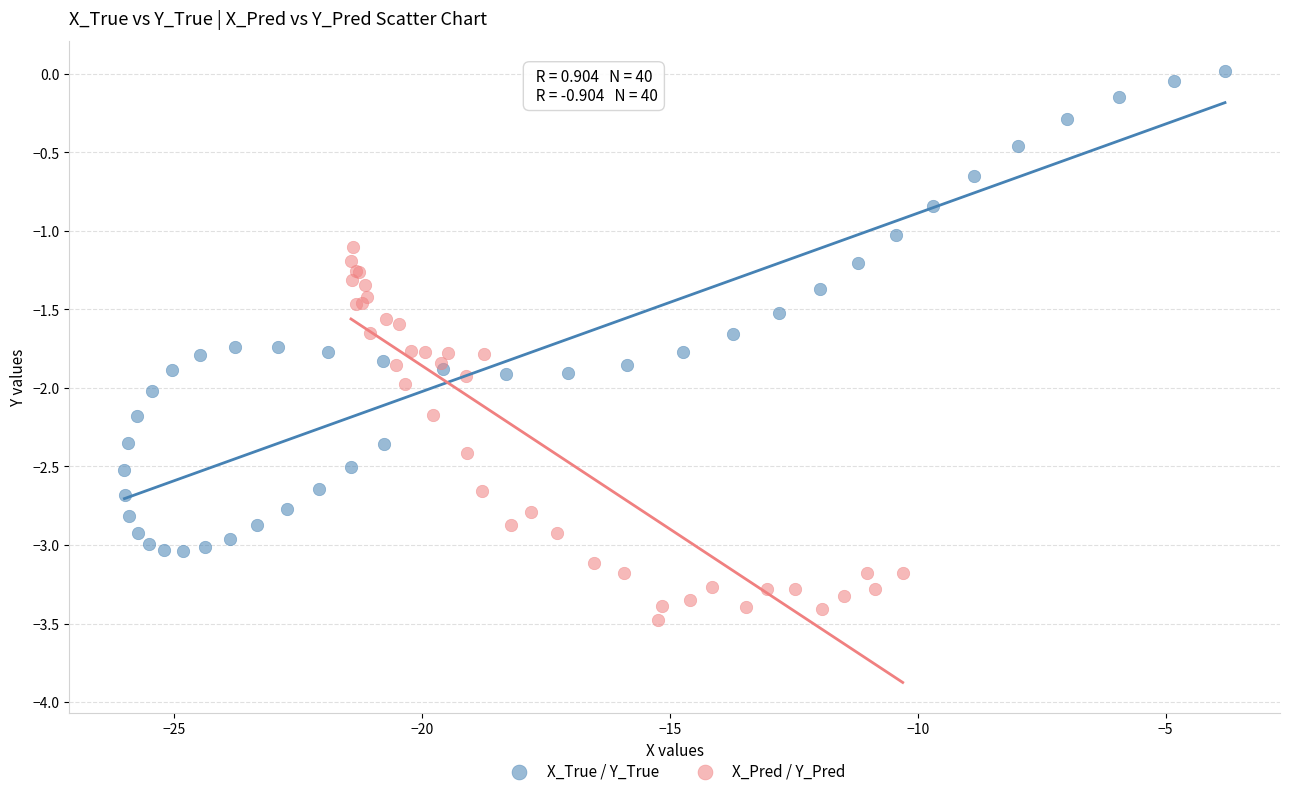

Which series has the widest spread of Y values?

X_True / Y_True